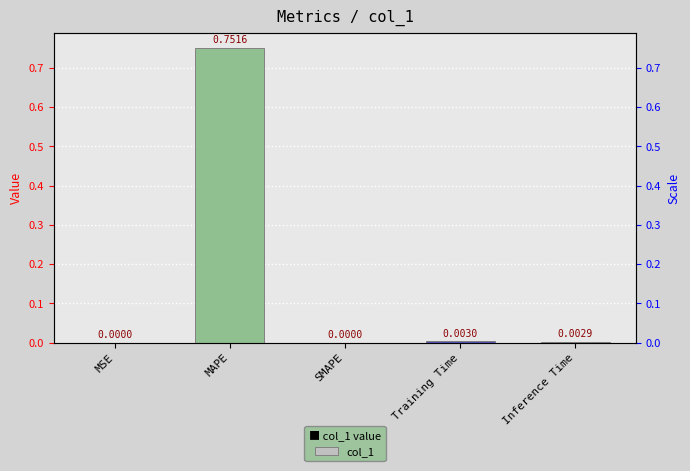

Are the bars grouped side by side (vs. stacked)?

No